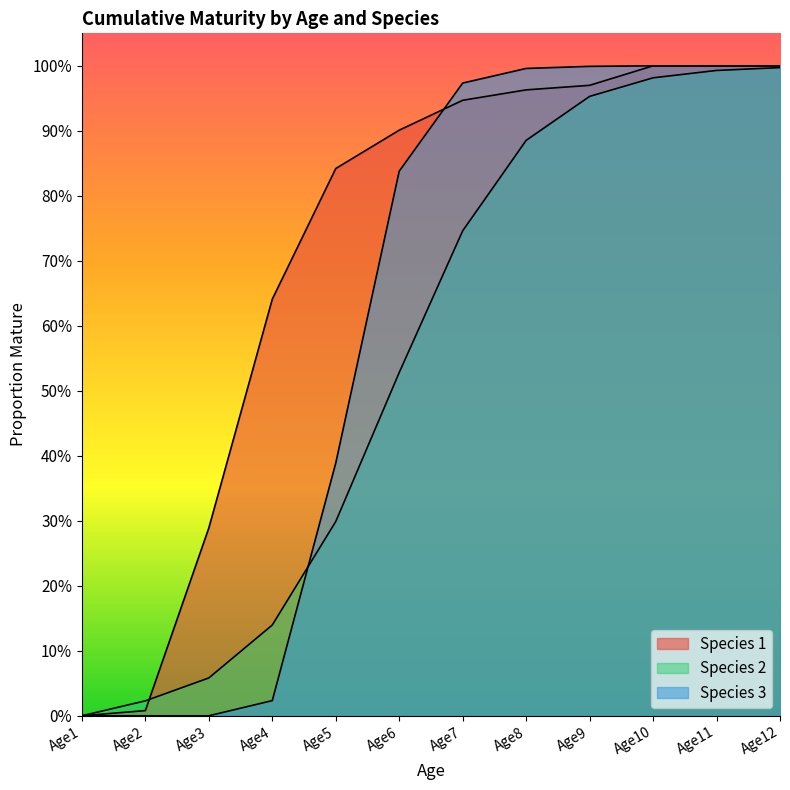

Between which two adjacent categories do Species 1 and Species 3 first intersect?

Age6 and Age7